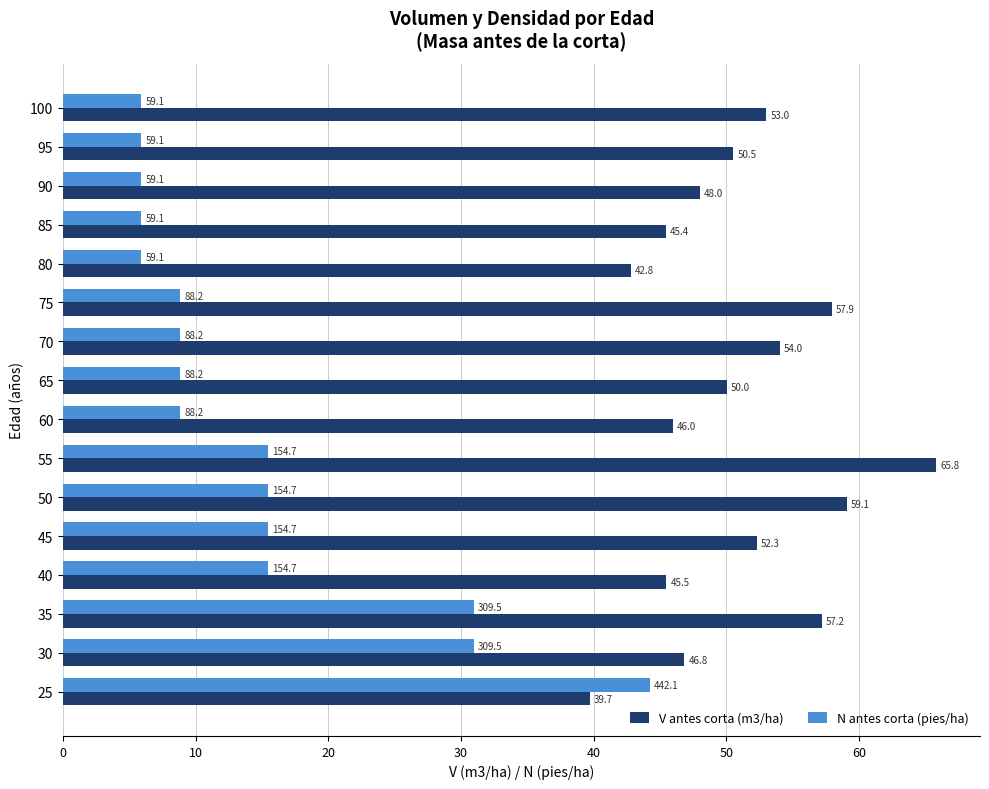

At which label does V antes corta (m3/ha) reach its peak?

55